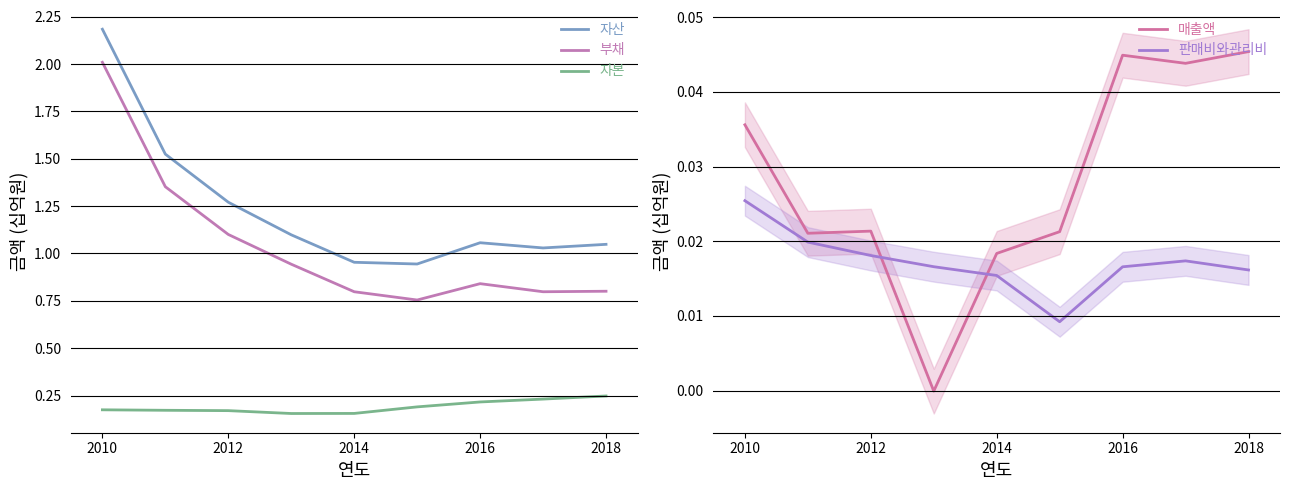

How many times do 매출액 and 판매비와관리비 cross each other?

2